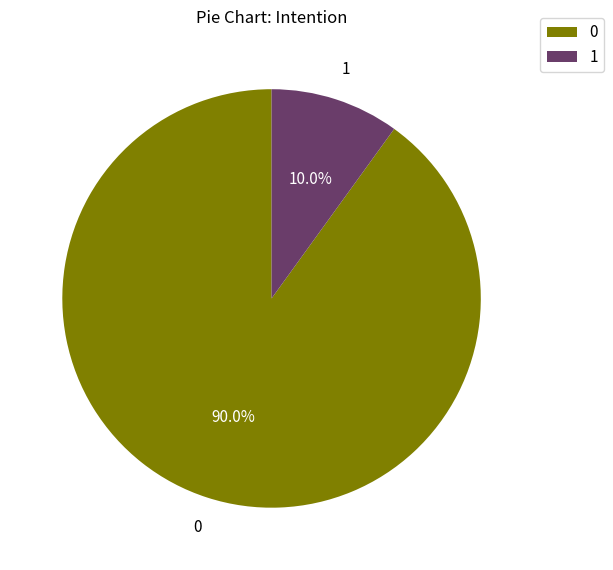

How many segments does this pie chart have?

2